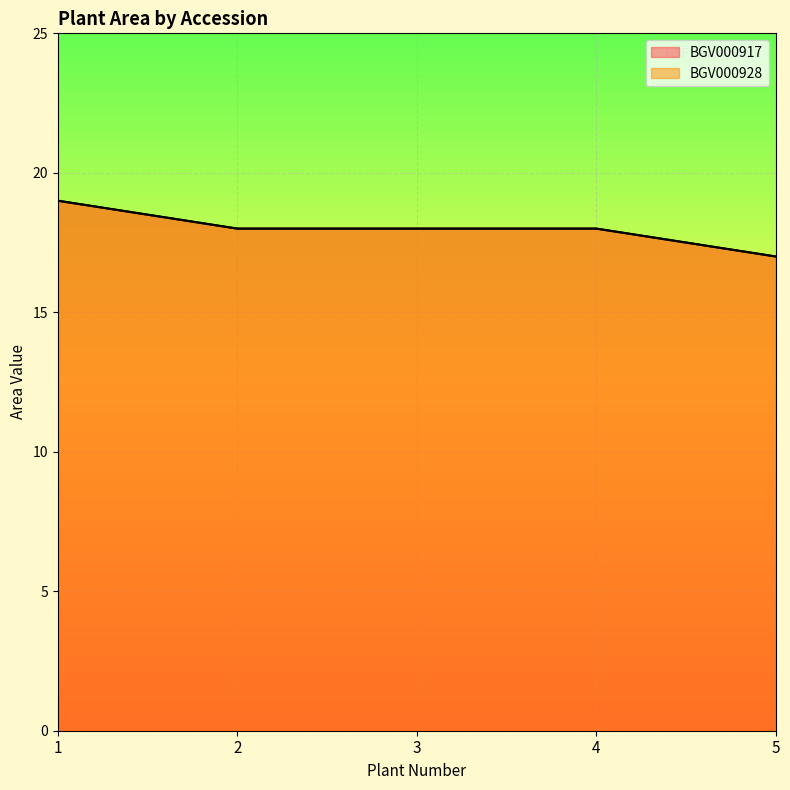

The value of BGV000928 at 1 is 19. True or false?

True